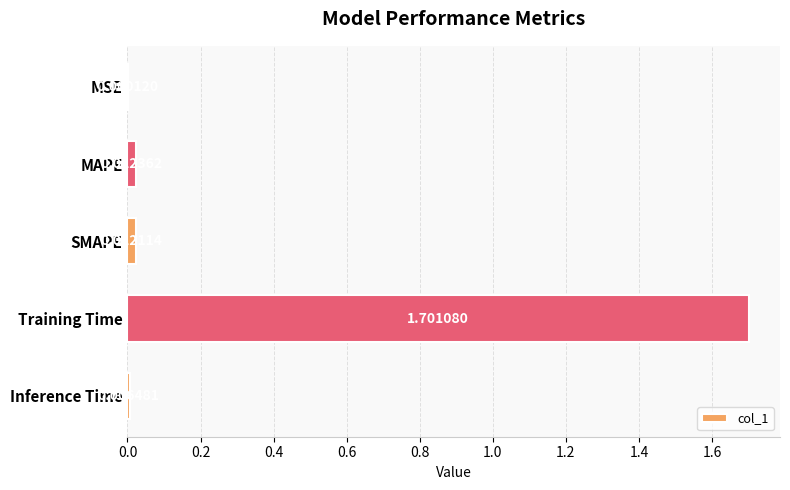

What is the greatest value displayed?

1.7